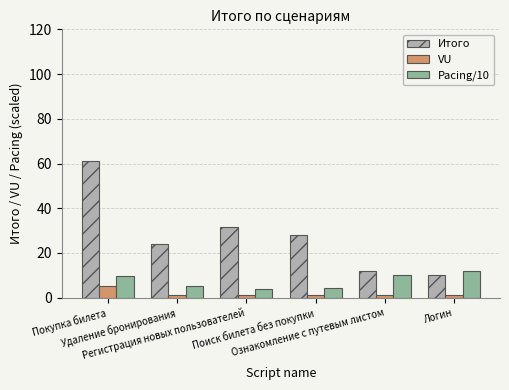

What is the smallest value displayed?

1.0